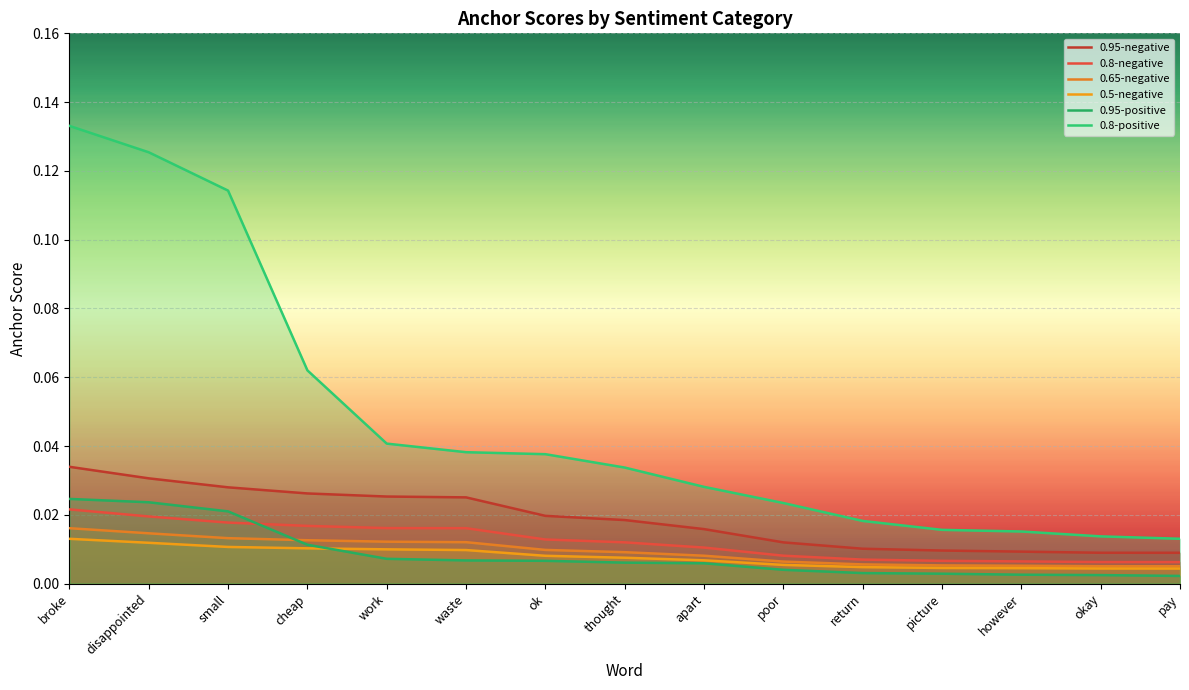

List the series in order of their peak value, lowest first.

0.5-negative, 0.65-negative, 0.8-negative, 0.95-positive, 0.95-negative, 0.8-positive